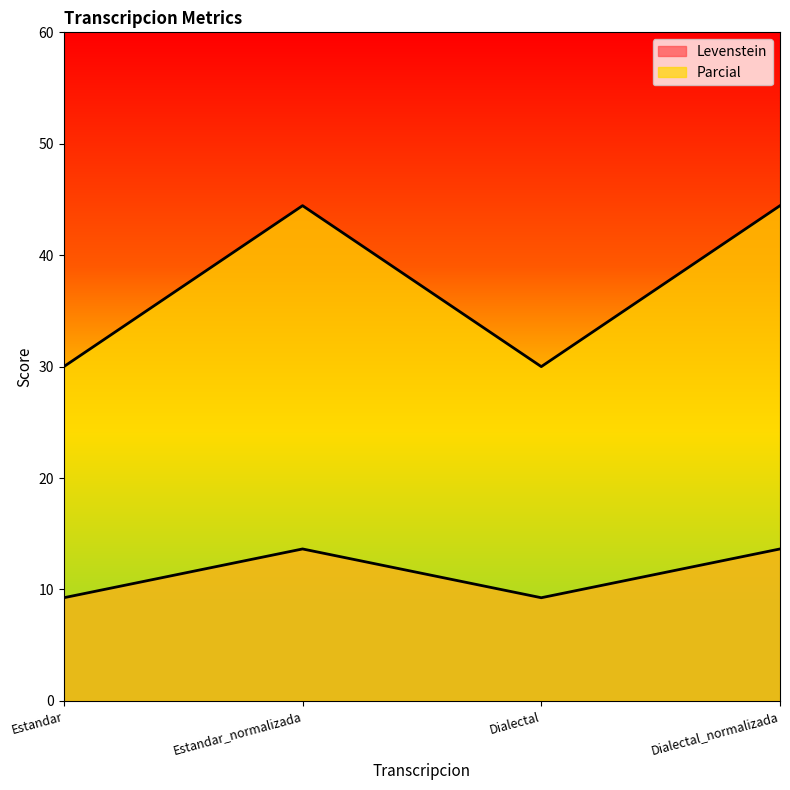

What is the difference between the Levenstein values at Dialectal_normalizada and Estandar?

14.4